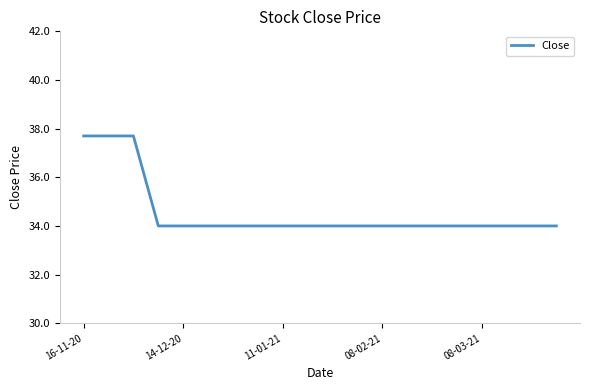

What is the minimum value shown in the chart?

34.0